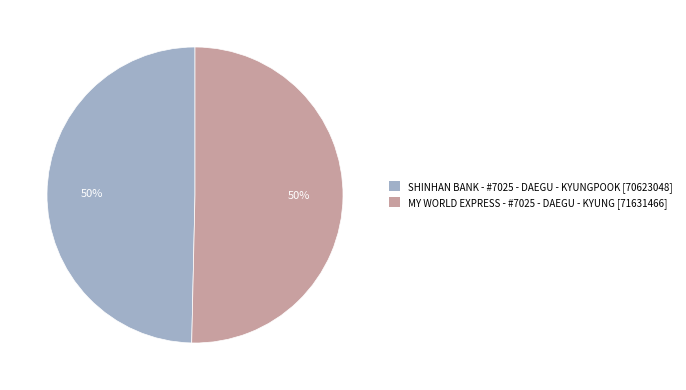

Is the sum of MY WORLD EXPRESS - #7025 - DAEGU - KYUNG [71631466] and SHINHAN BANK - #7025 - DAEGU - KYUNGPOOK [70623048] greater than half?

Yes